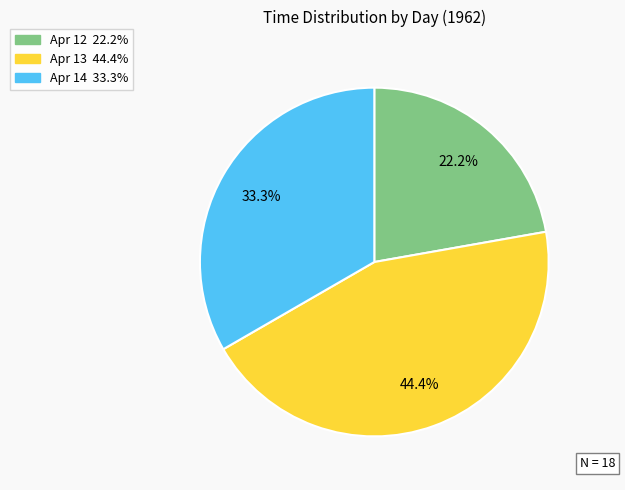

Does any single category account for the majority?

No